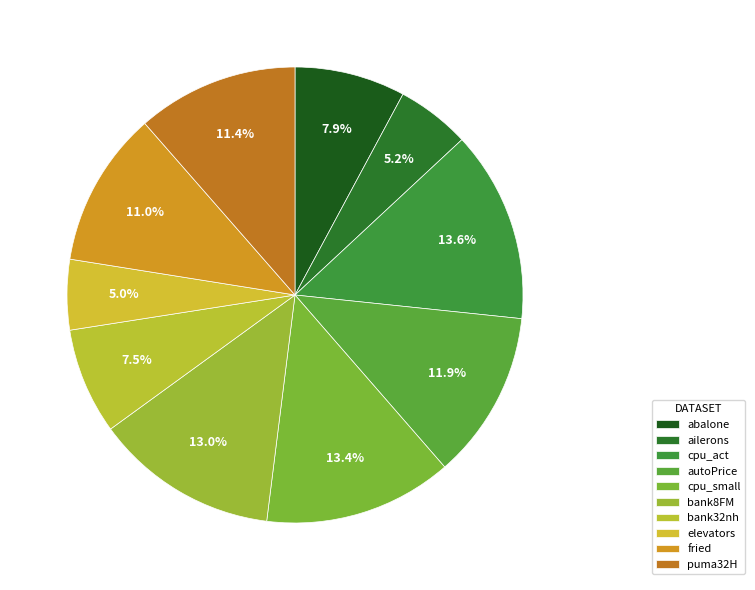

How many slices are in this pie chart?

10